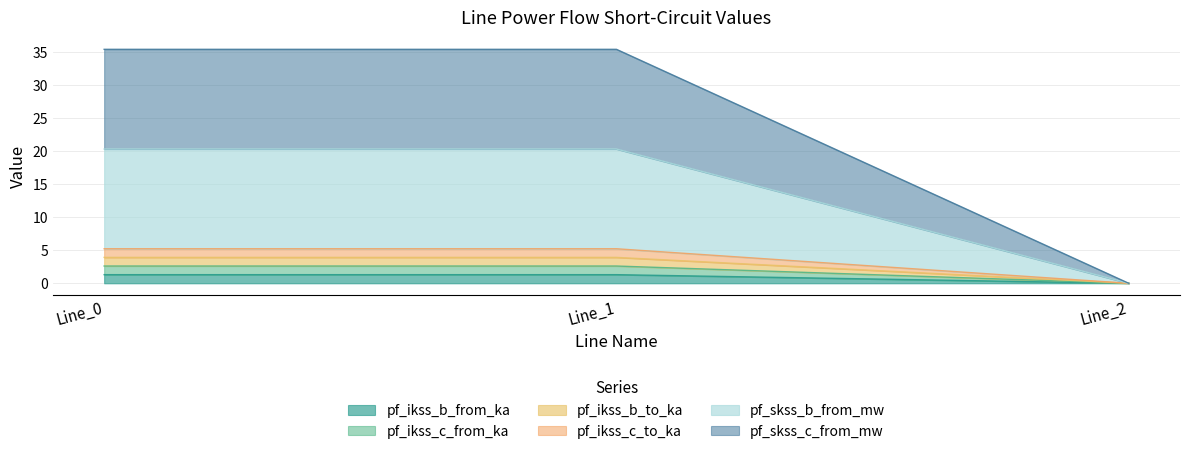

Which has a higher value, Line_2 or Line_0?

Line_0